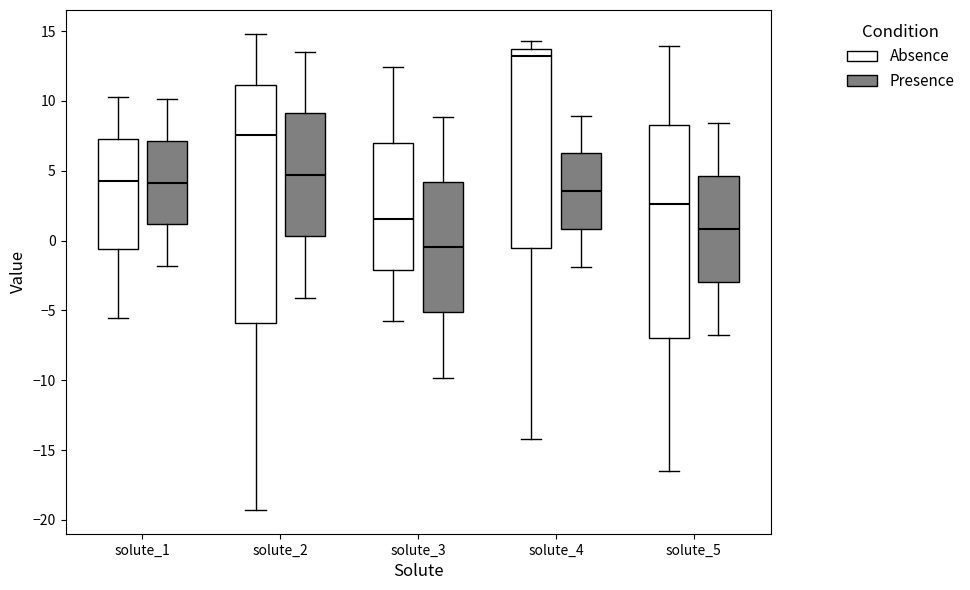

Comparing the boxes themselves (not the whiskers), which one is the tallest?

solute_2 (Absence)